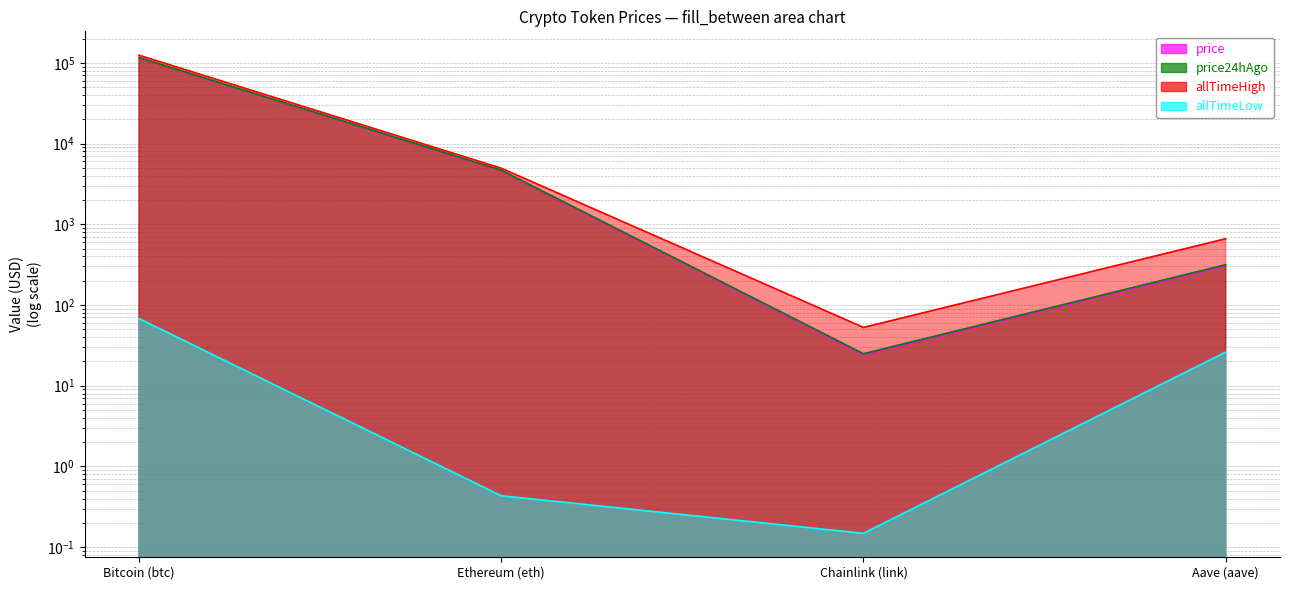

Which series has the largest range (max minus min)?

allTimeHigh